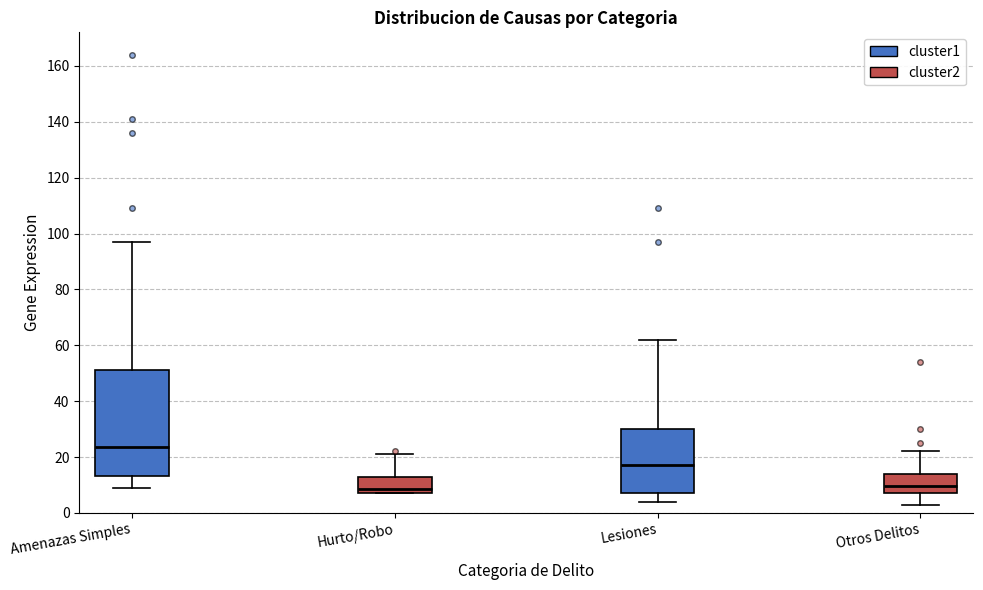

Comparing the boxes themselves (not the whiskers), which one is the tallest?

Amenazas Simples